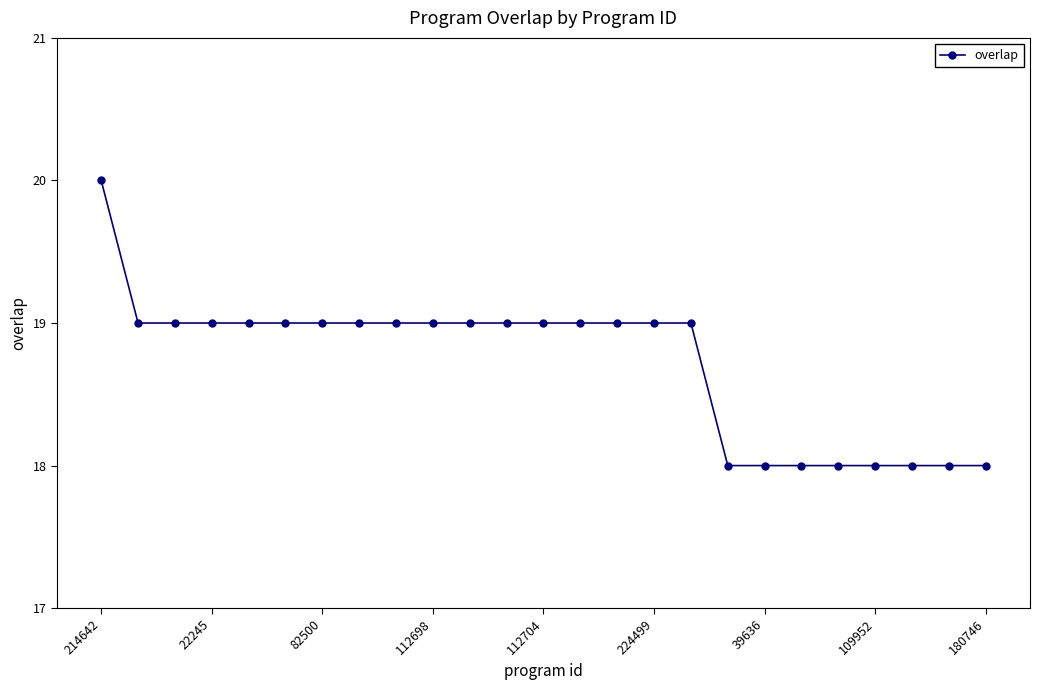

What is the value of the 19th point from the left?

18